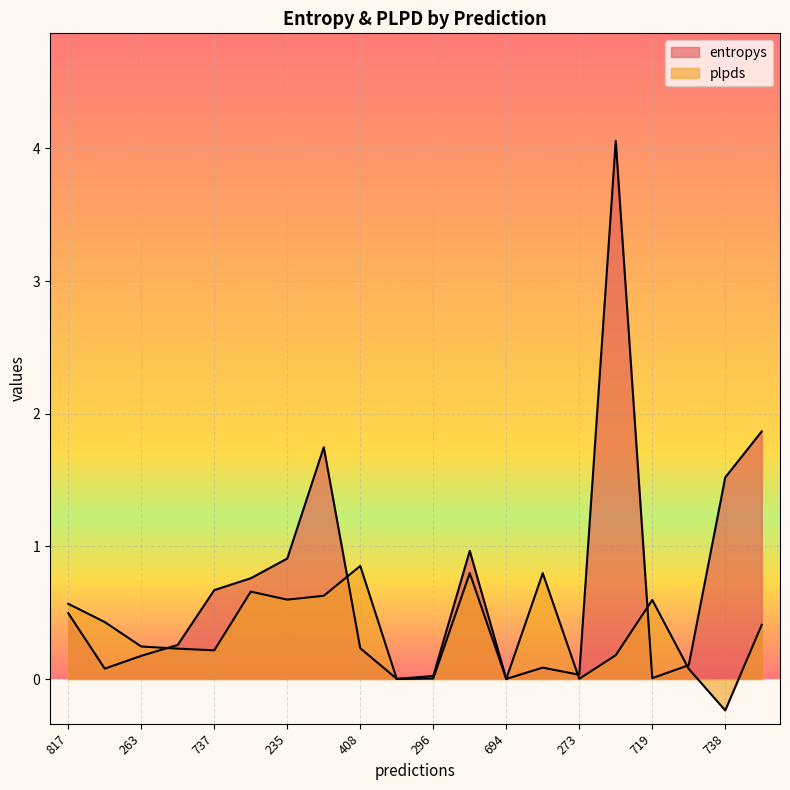

Count the number of categories in the chart.

20